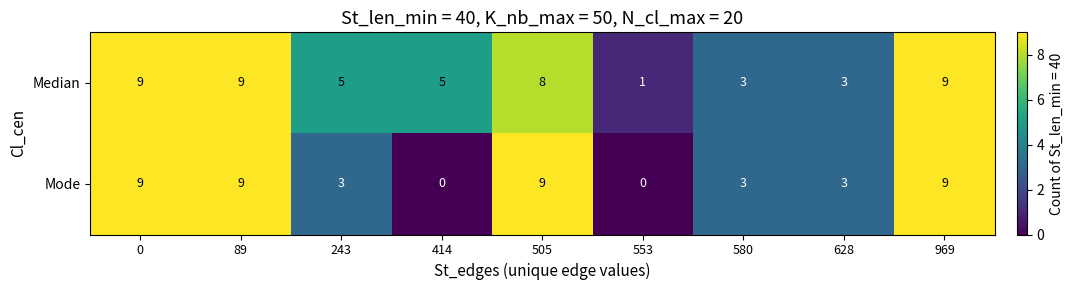

Count the number of data series in this chart.

2